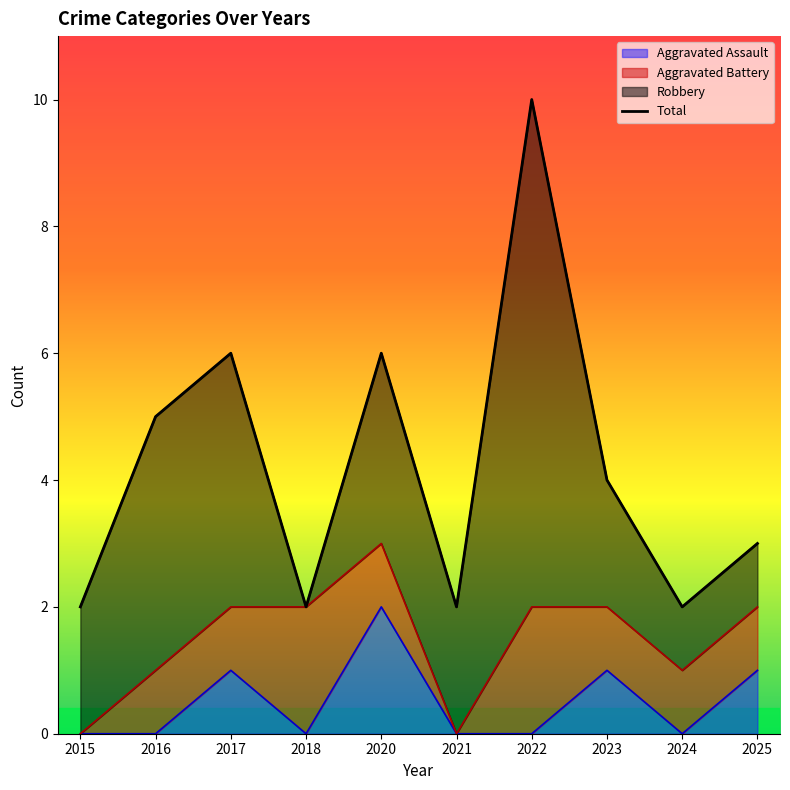

The value at 2024 is 2. True or false?

True